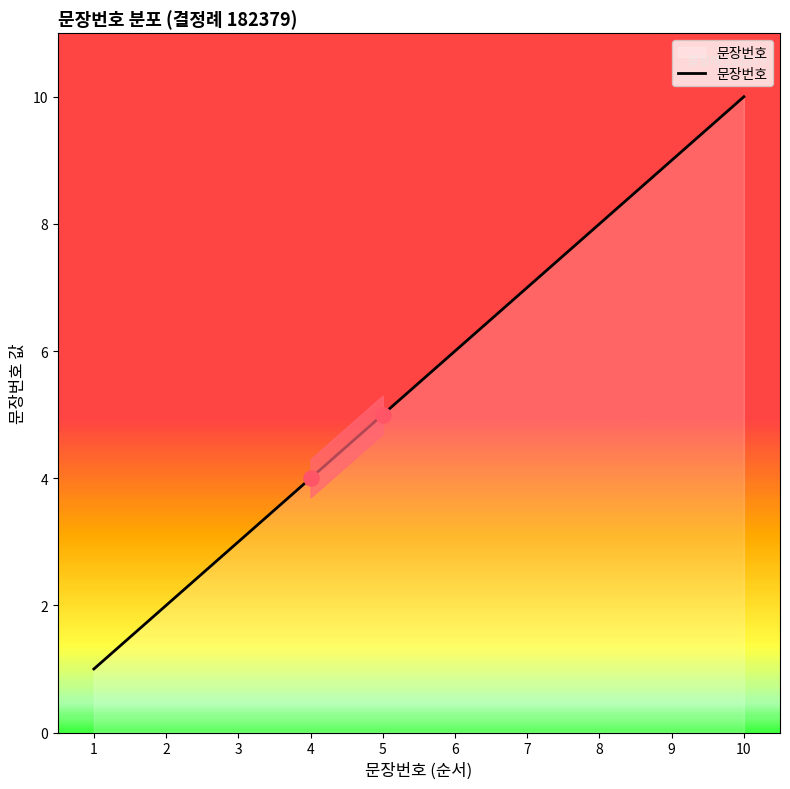

What is the change in value from 5 to 9?

+4